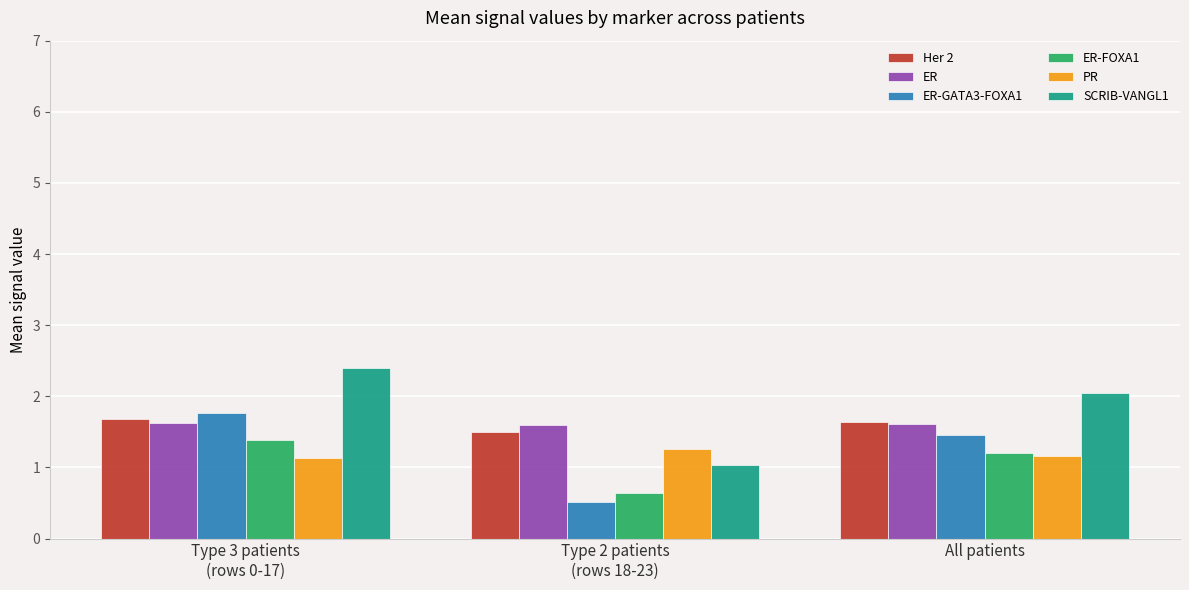

What is the average value of the Her 2 series?

1.6